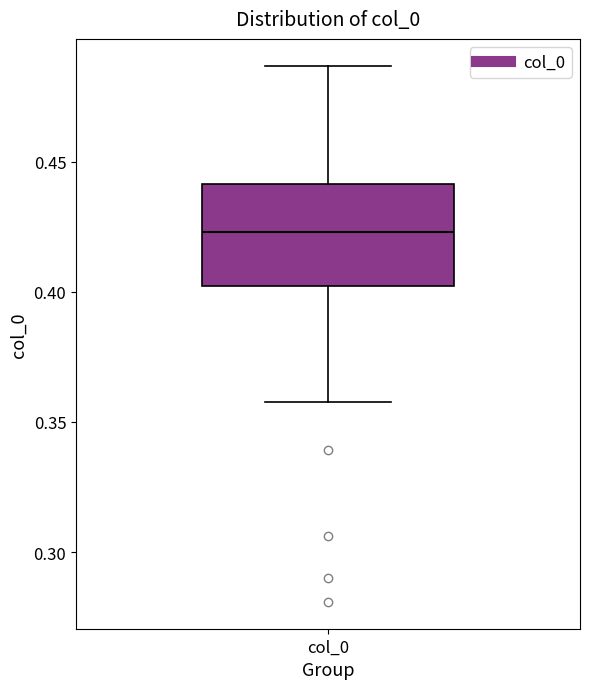

Read this box plot against the y-axis: the position of the median line, the range covered by the box, and the ends of both whiskers. The values are not printed on the chart, so give them approximately, as read against the axis.

median 0.425, box 0.400 to 0.440, whiskers 0.360 to 0.485